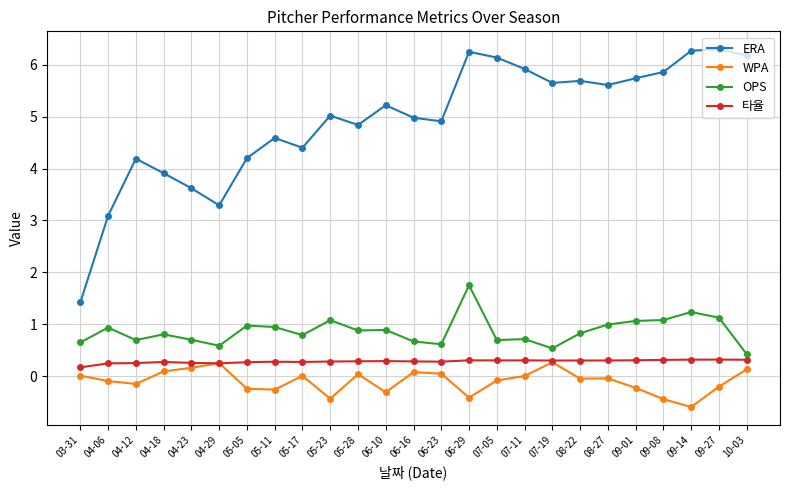

Which series has the widest spread of values?

ERA